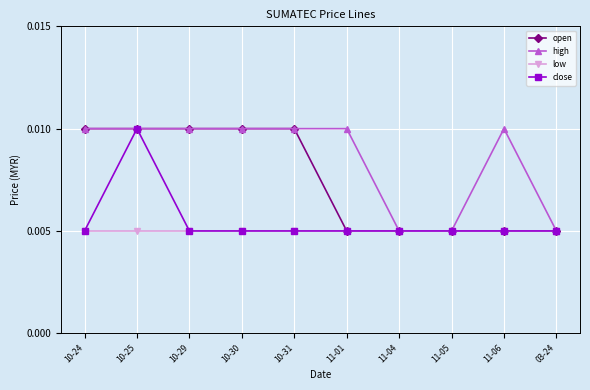

Is this an area chart (filled region under the line)?

No